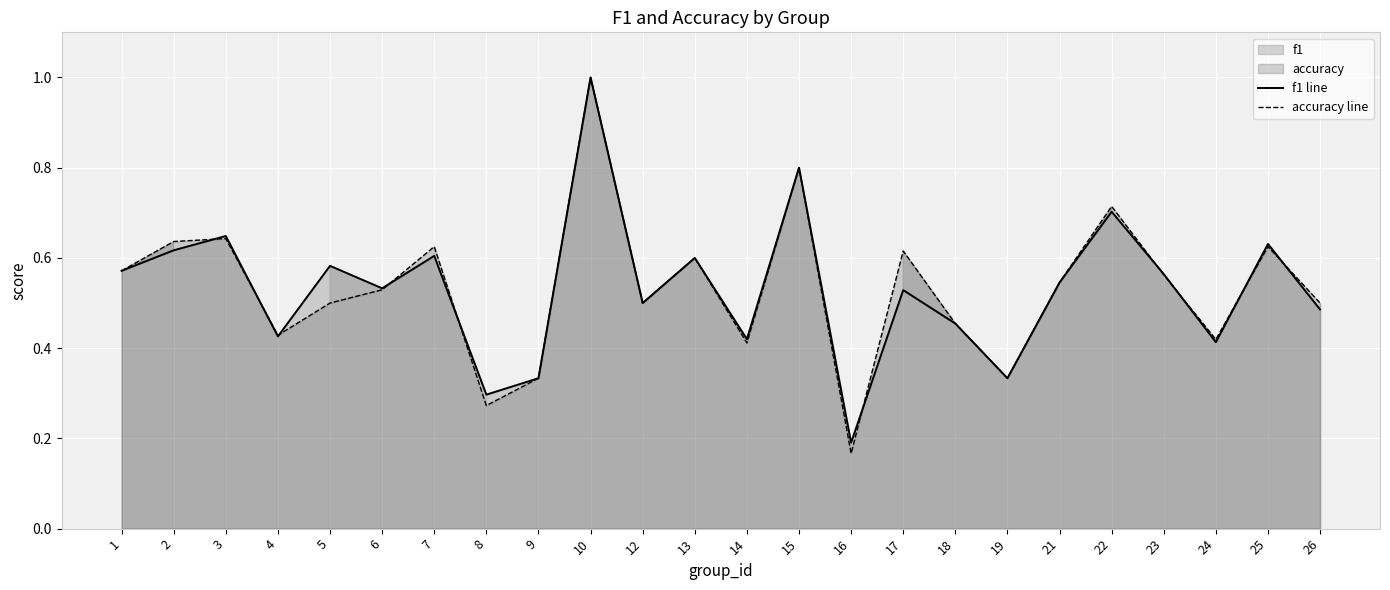

At which label is f1 line closest to 0?

16